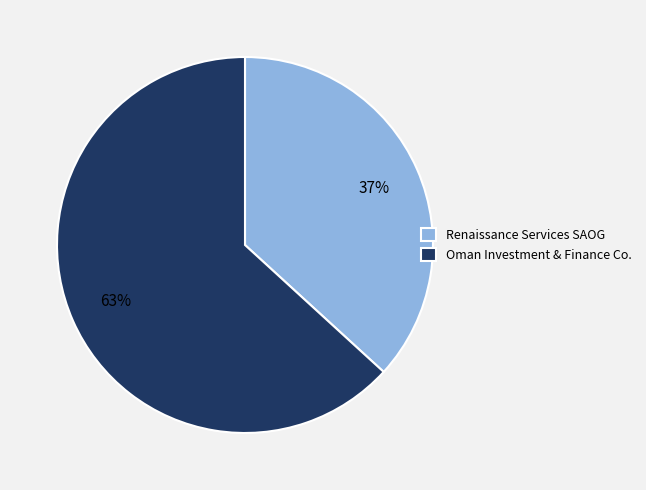

Do Renaissance Services SAOG and Oman Investment & Finance Co. together represent more than half of the pie?

Yes